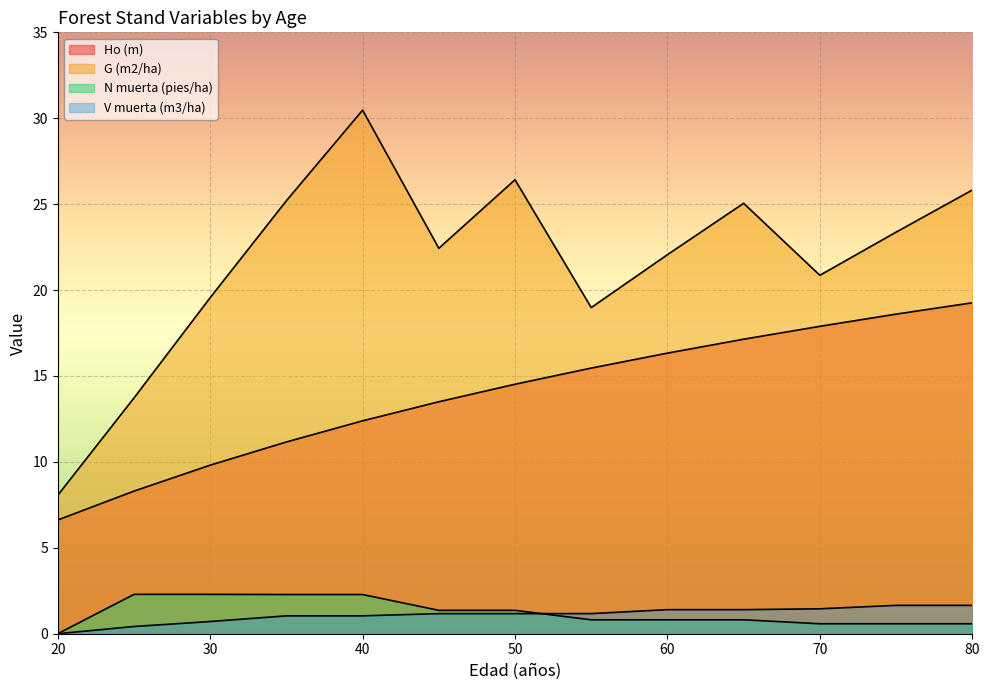

Rank the categories by N muerta (pies/ha) value from lowest to highest.

20, 70, 75, 80, 55, 60, 65, 45, 50, 35, 40, 25, 30